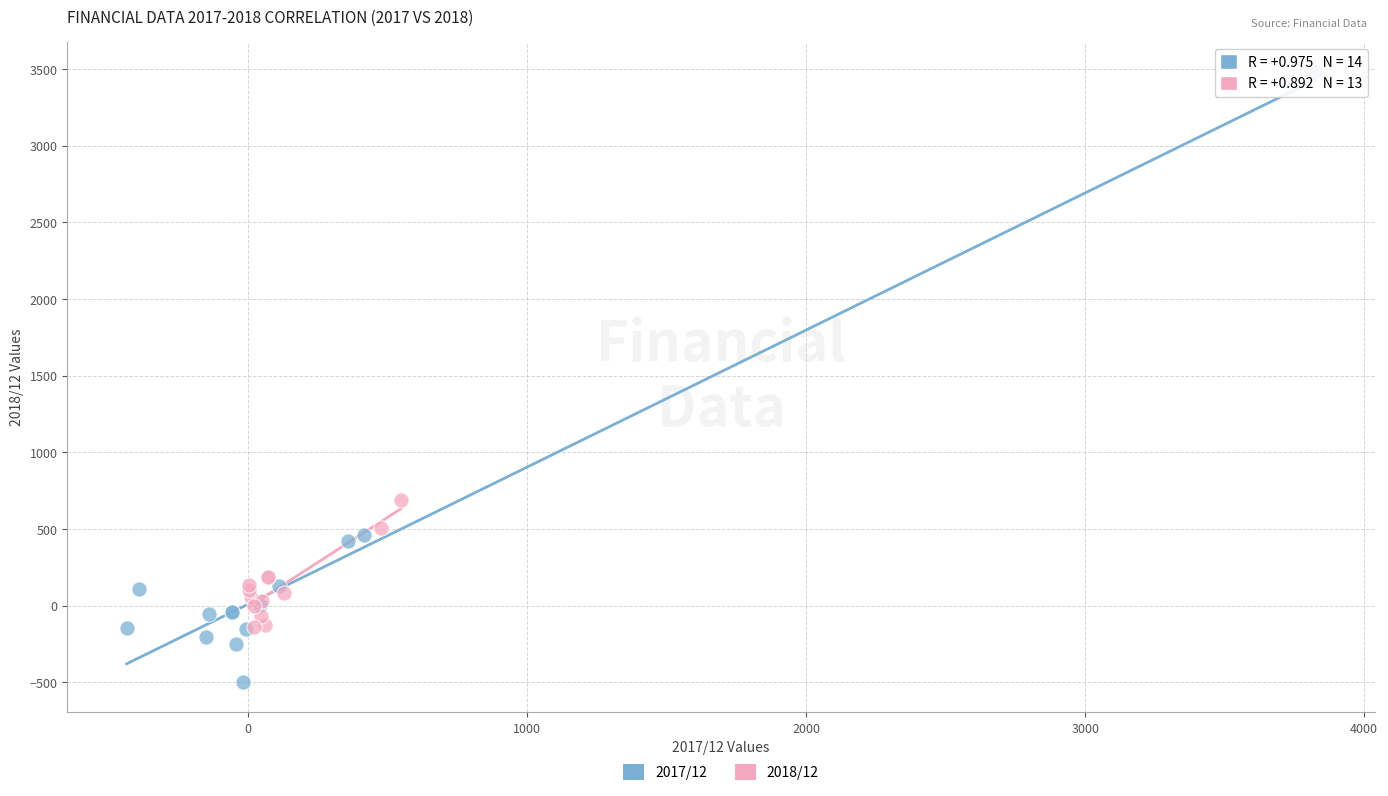

Which series reaches the minimum Y coordinate?

2017/12